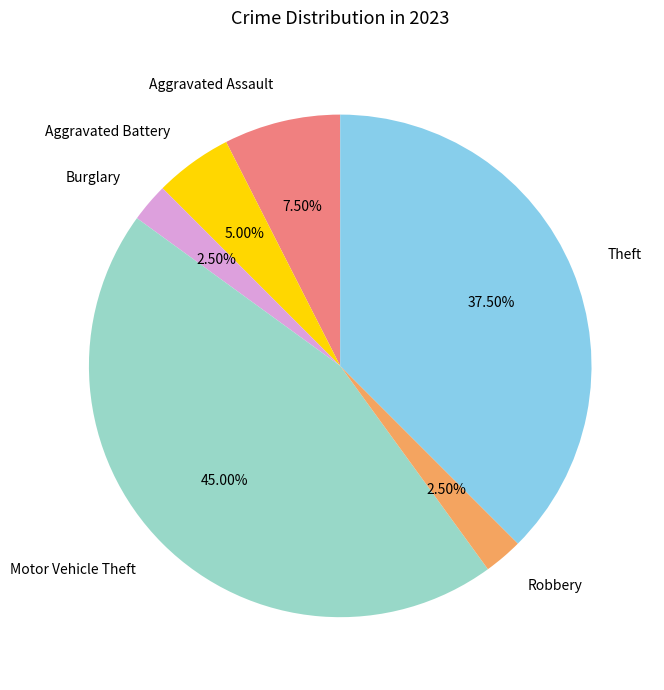

Does any single category account for the majority?

No